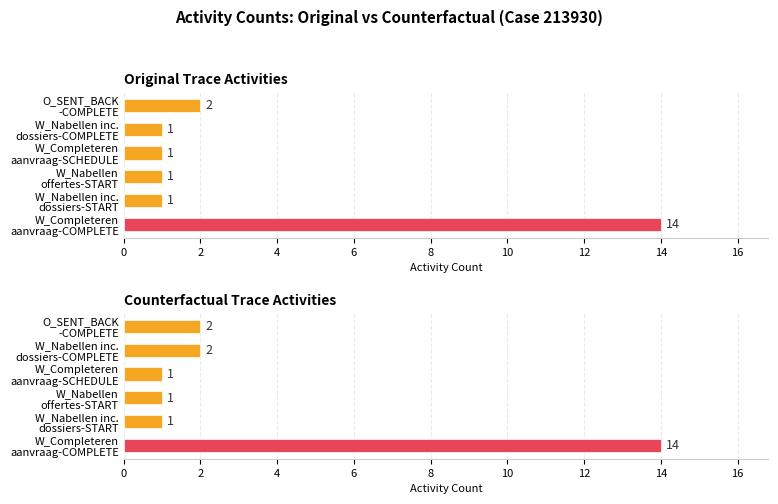

What is the difference between the second highest and minimum values in the Original Trace Activities series?

1